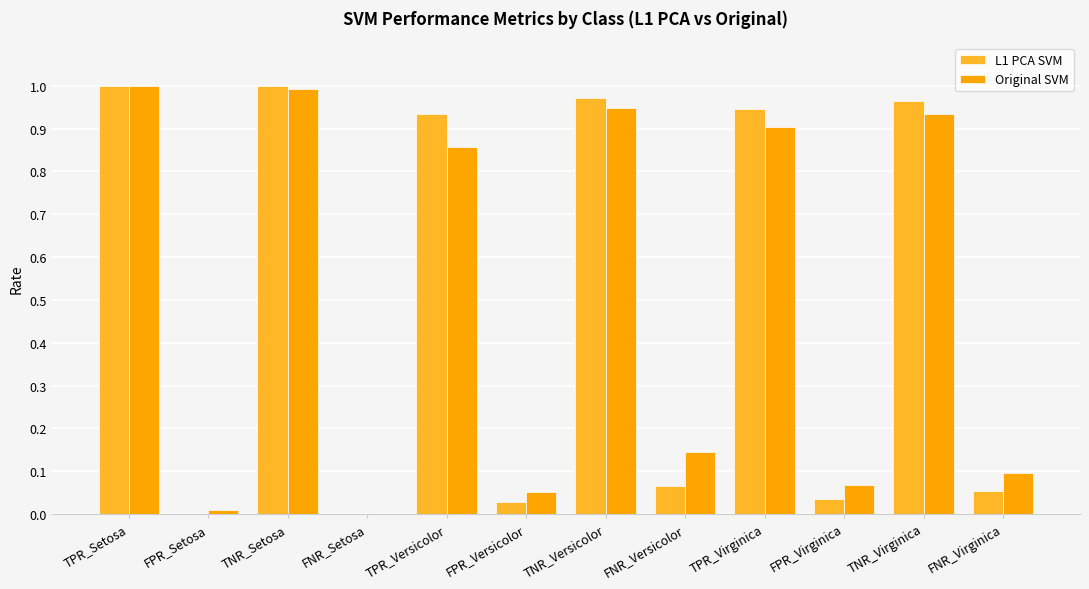

Is it true that L1 PCA SVM equals 0.0 at FNR_Setosa?

True